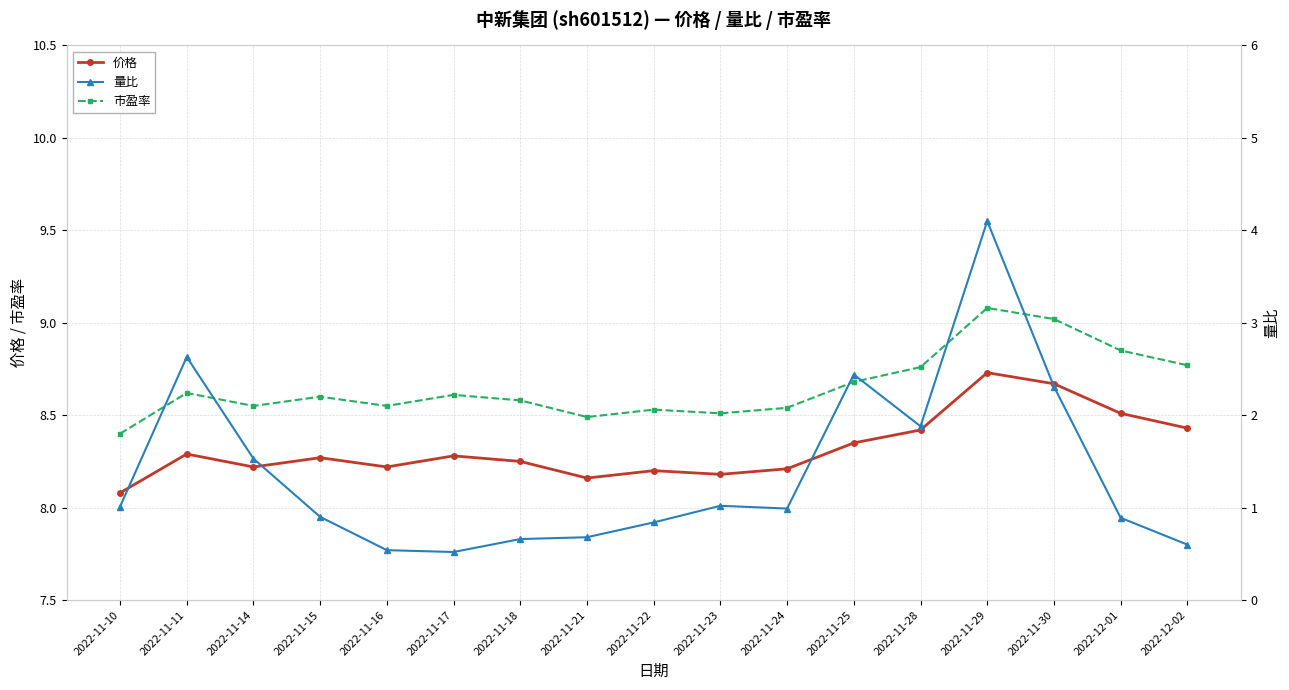

The 市盈率 series shows 5.5 at 2022-11-30. True or false?

False